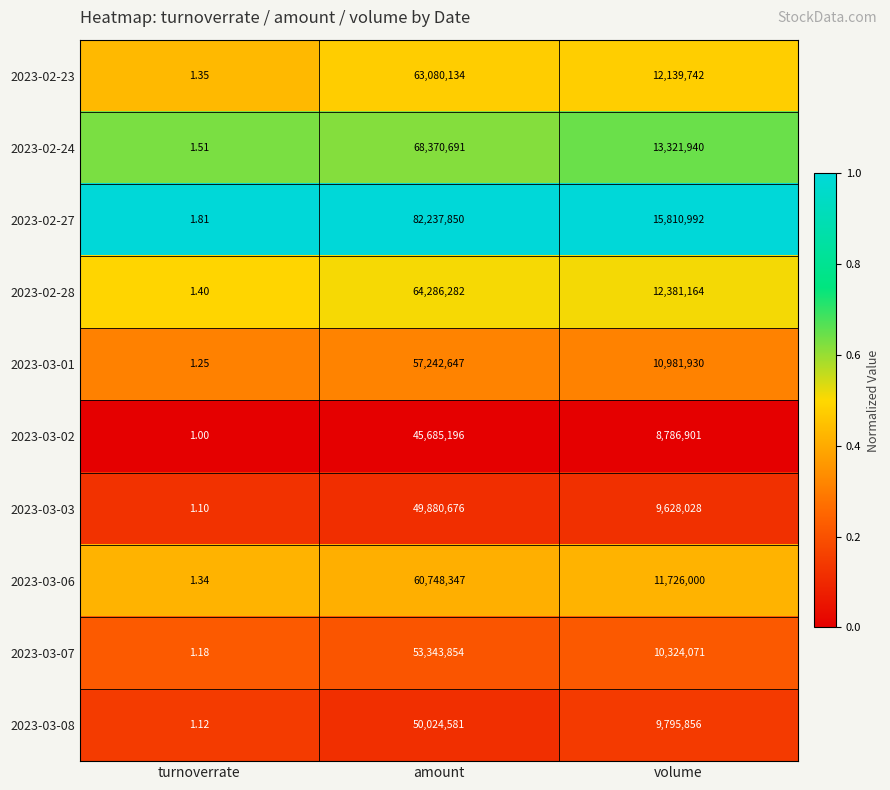

Where does the 2023-02-28 series first go above 12381164?

amount